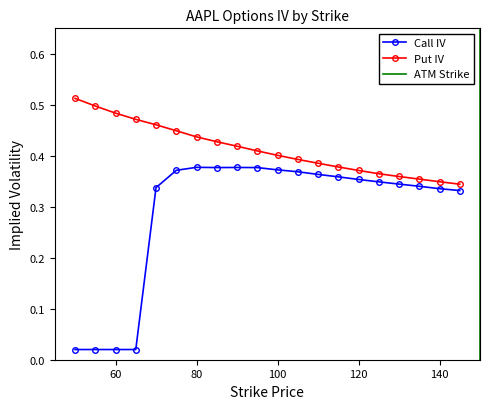

Is it true that Put IV equals 0.5 at 55?

True